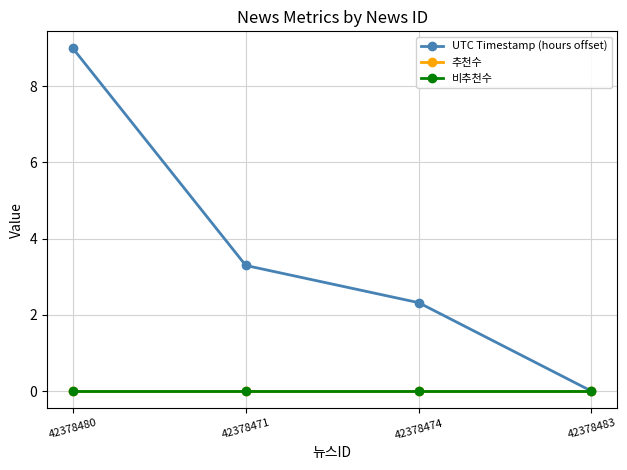

Is it true that 비추천수 equals 0.0 at 42378480?

True